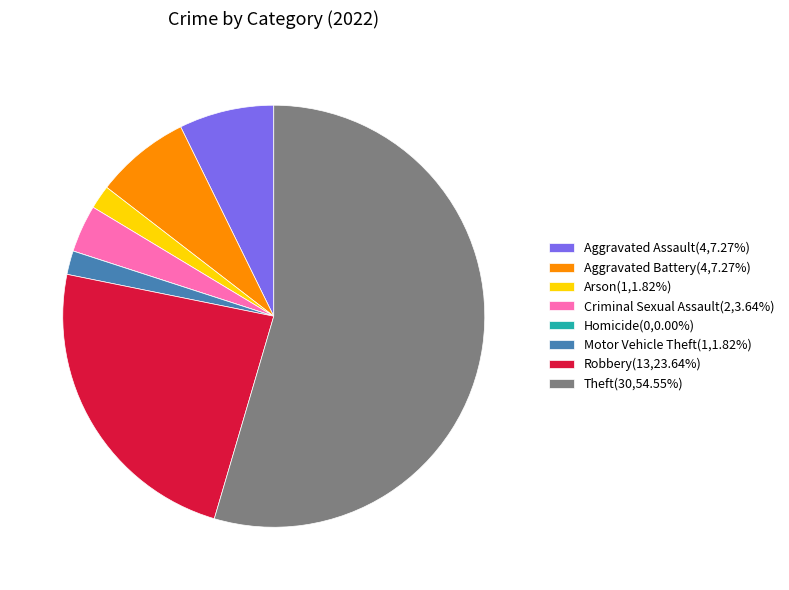

Which slice represents more than half of the pie?

Theft